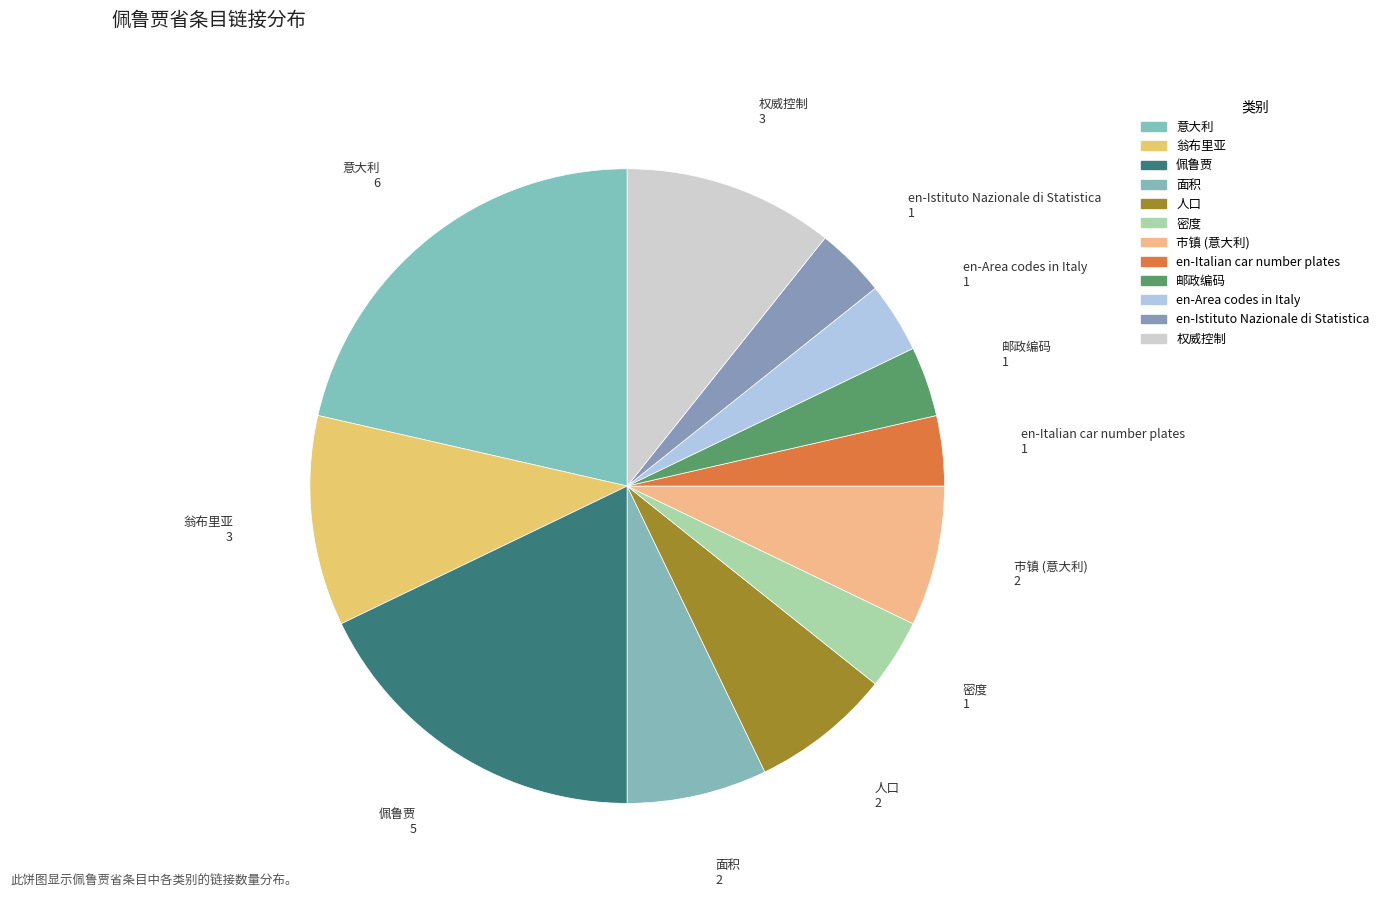

Is it true that 翁布里亚 is 11% of the pie?

True